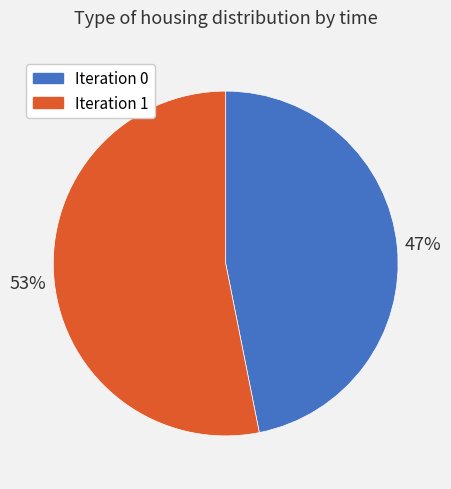

Does any single category account for the majority?

Yes